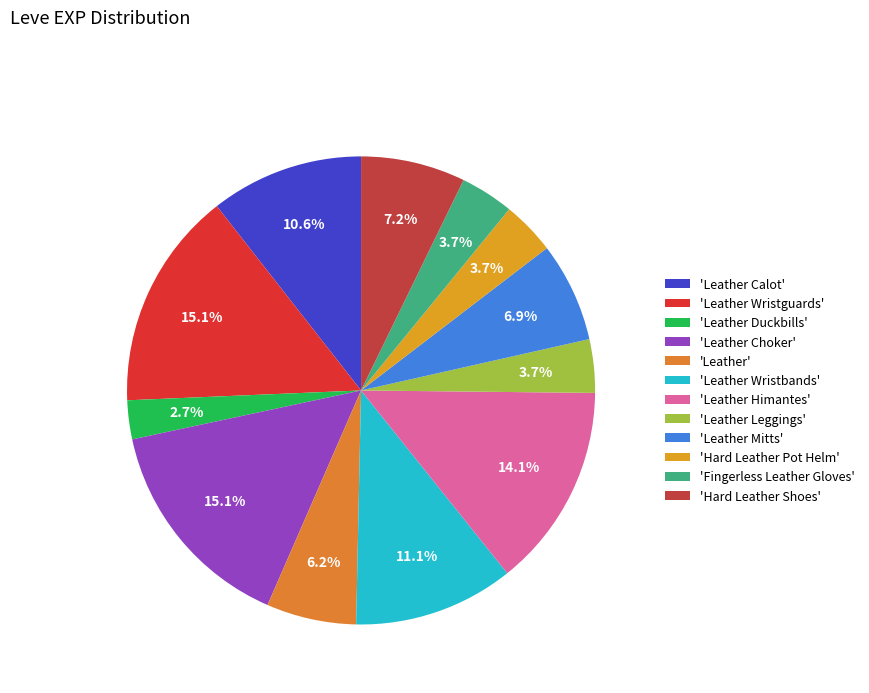

Count the number of slices in the pie.

12